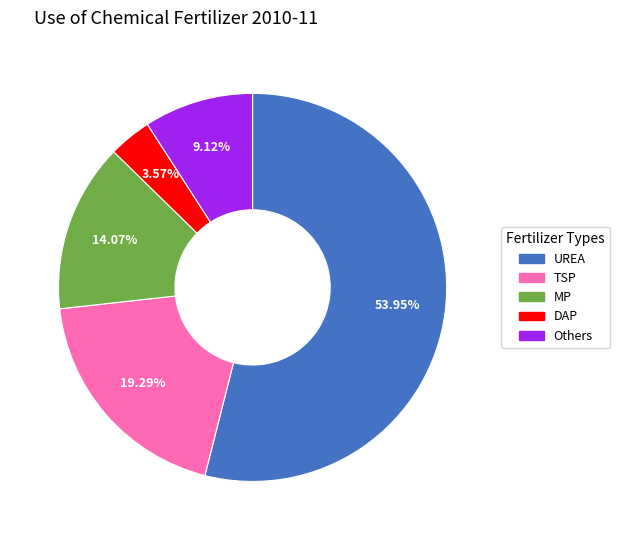

Which category has the smallest portion of the pie?

DAP